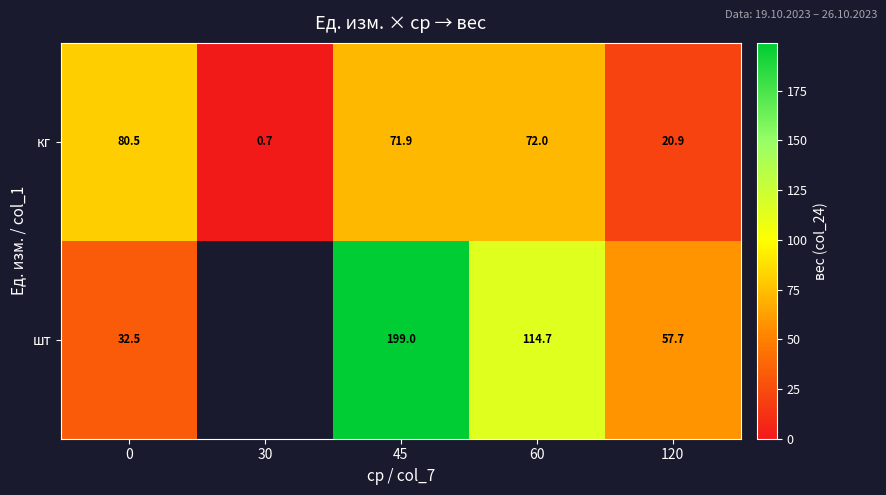

What is the difference between the maximum and minimum values in the row_0 series?

79.7